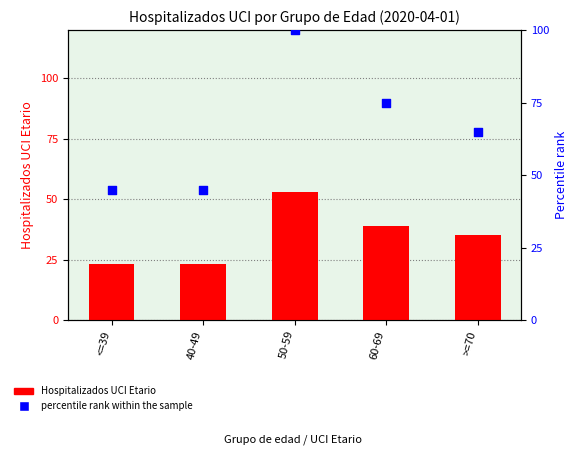

Is the value of percentile rank within the sample at 40-49 greater than the value of Hospitalizados UCI Etario at <=39?

Yes